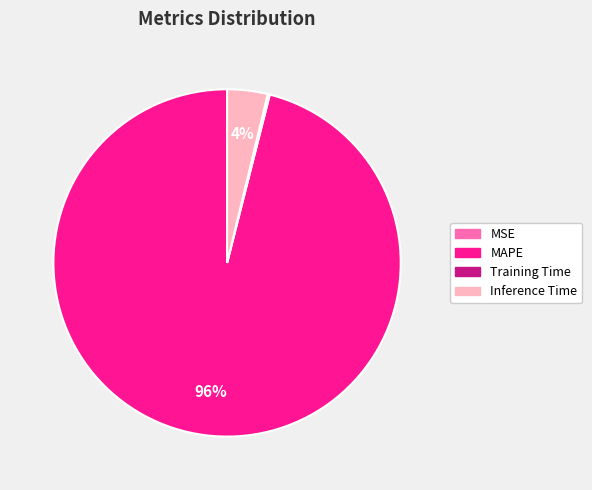

Does MAPE account for over 50% of the chart?

Yes